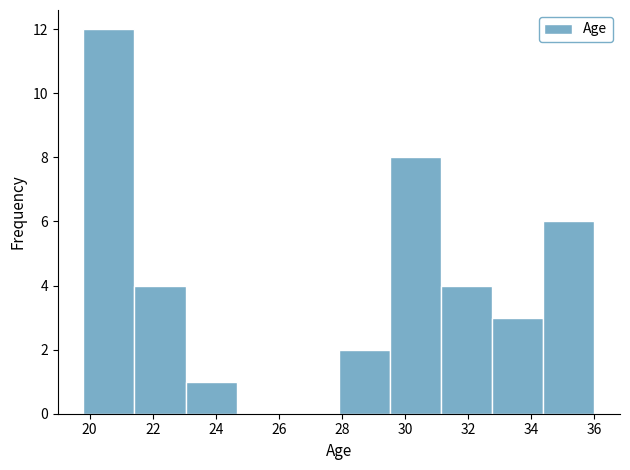

Over which range of the x-axis is the bar tallest?

19.80 to 21.42